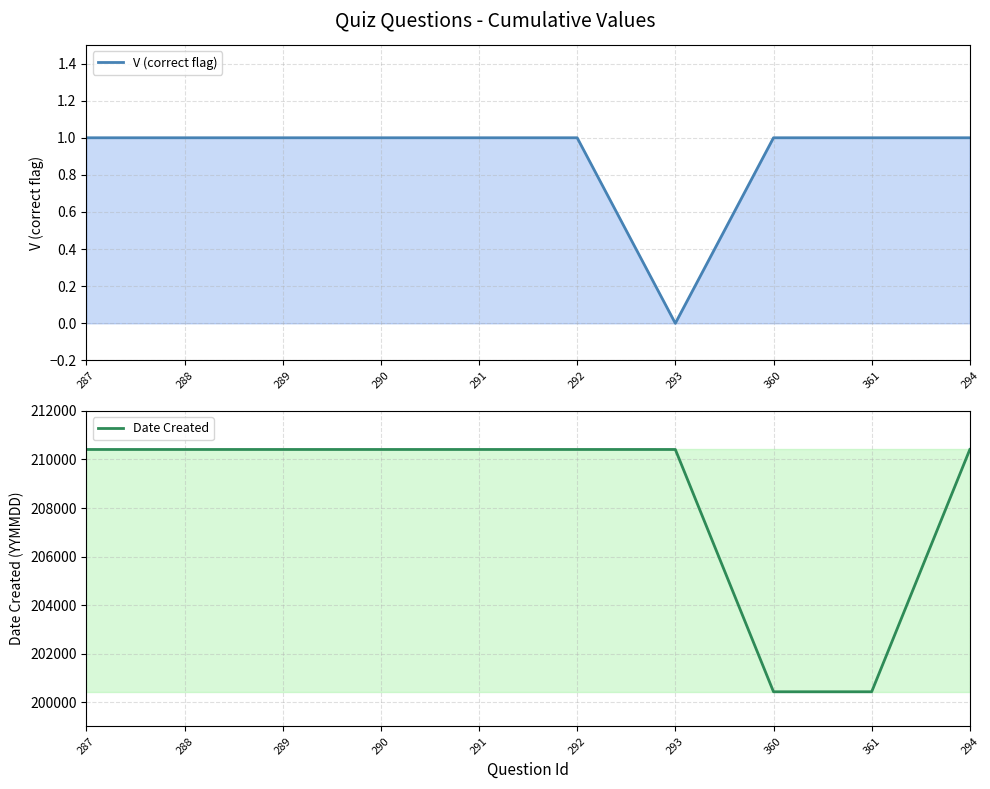

What is the highest value of the Date Created series?

210413